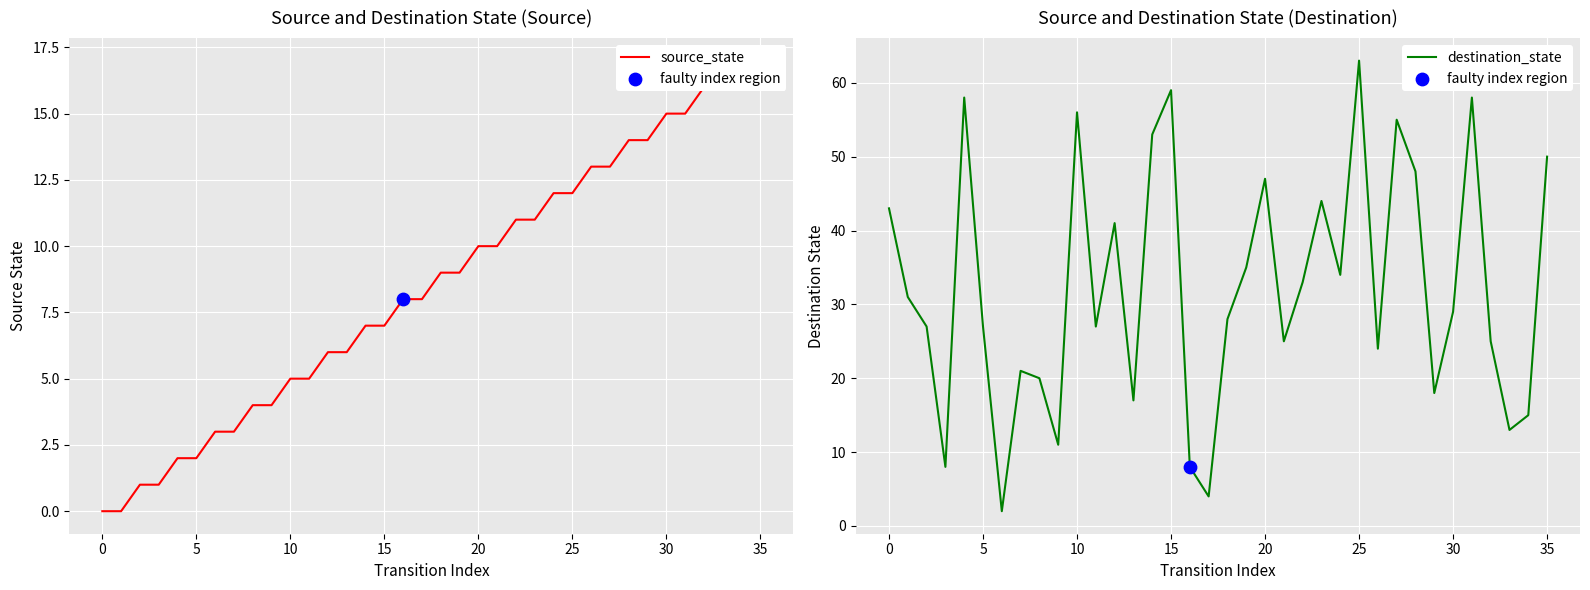

Which series contains the lowest Y value?

source_state